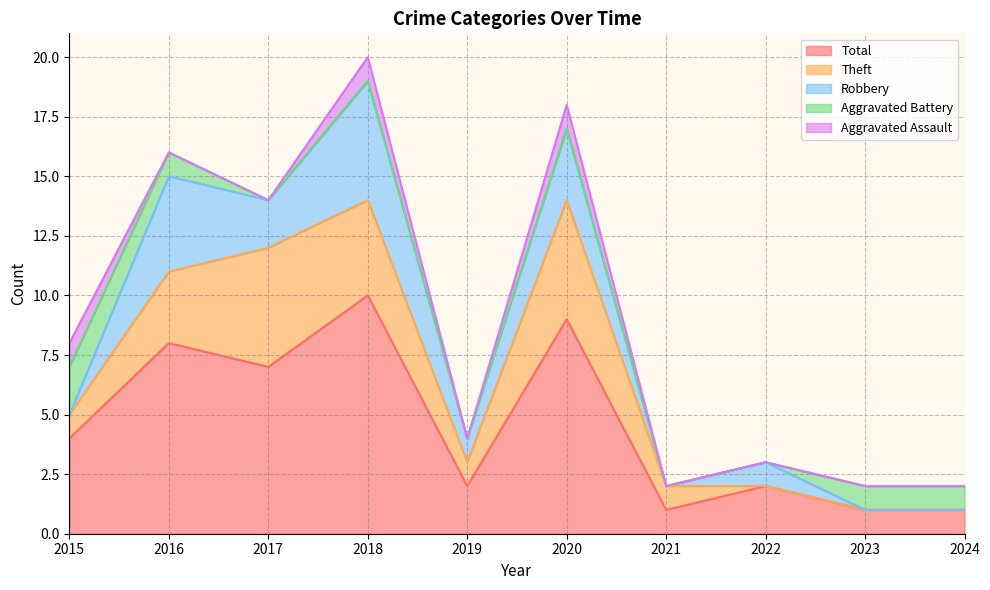

In Robbery, how many points are lower than both neighbors (excluding endpoints)?

3